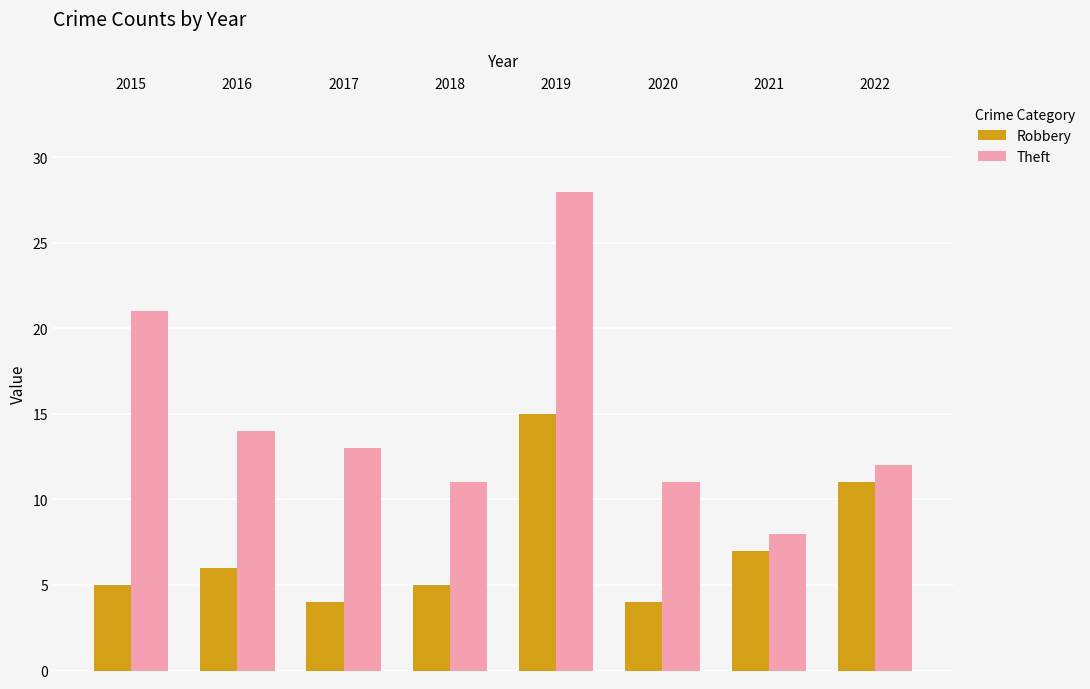

How many groups of bars are there?

8